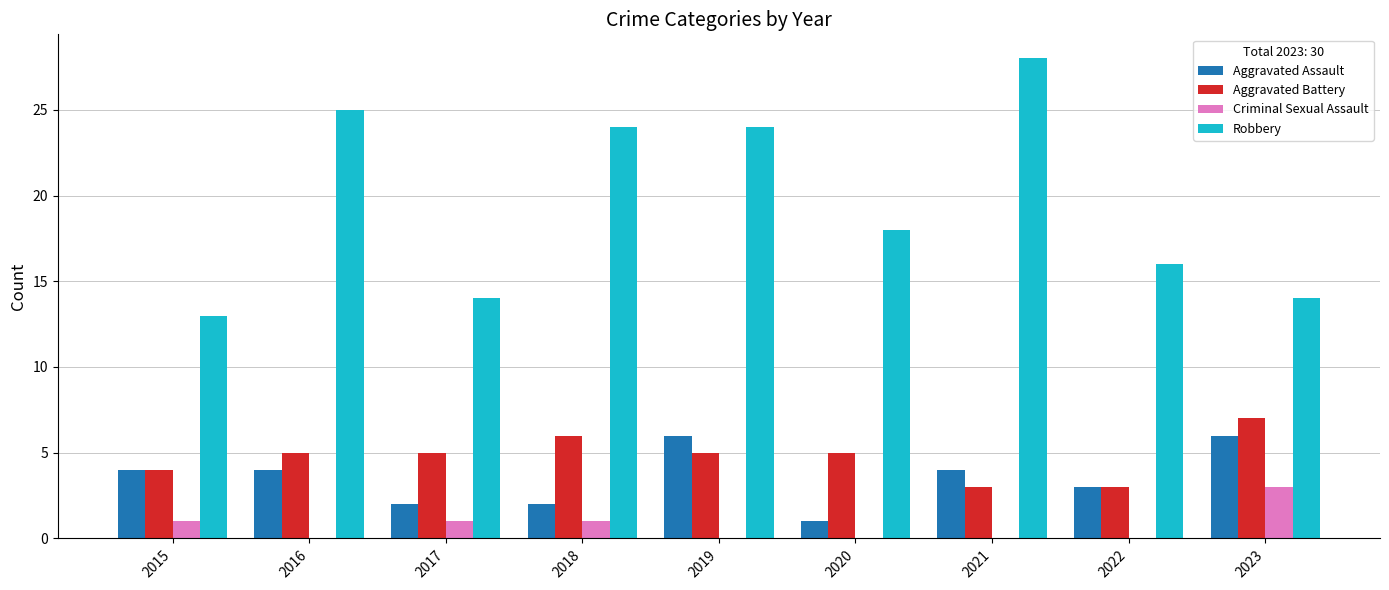

How many data points does each series have?

9